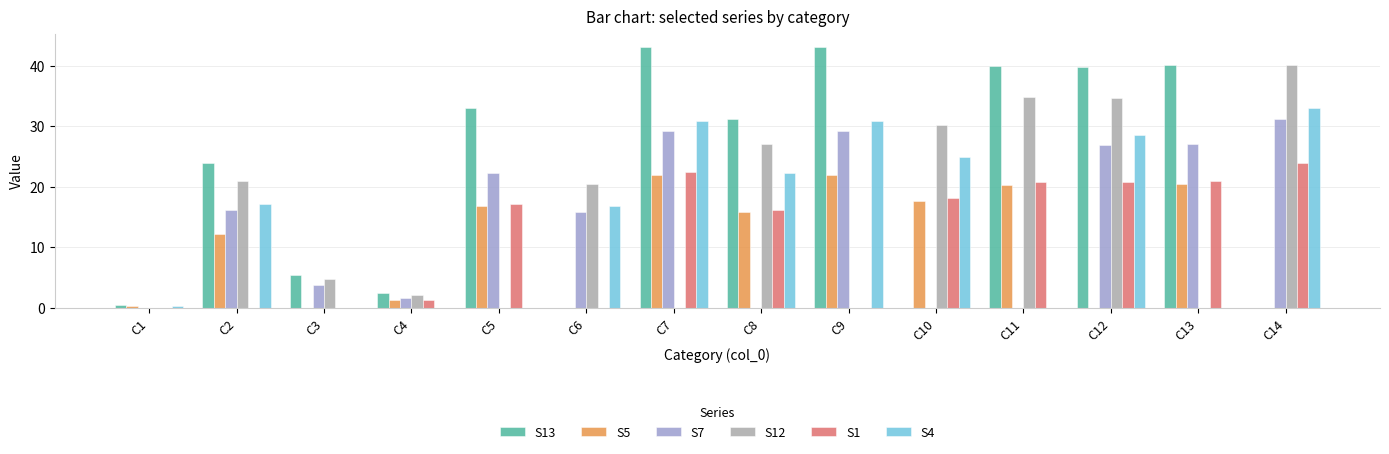

Are the bars horizontal?

No